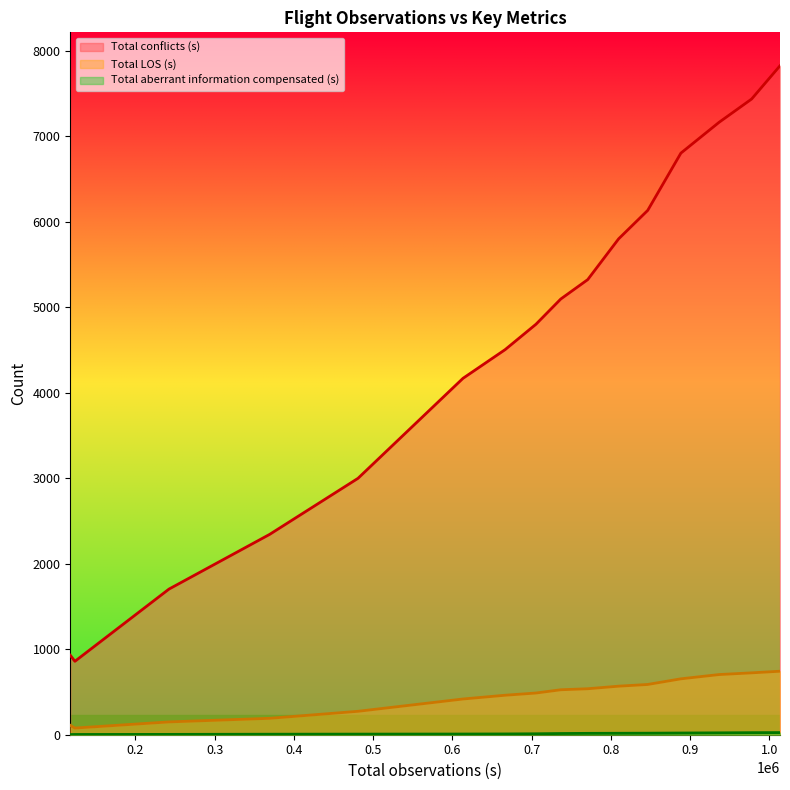

True or false: Total conflicts (s) and Total LOS (s) intersect in this chart.

False